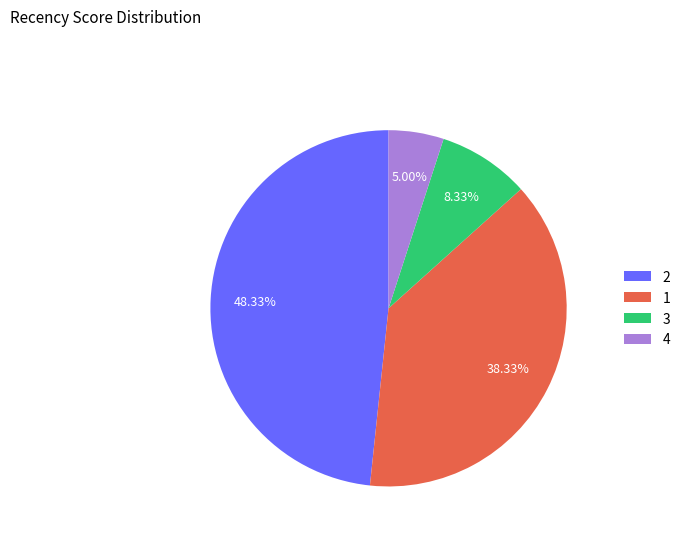

Rank the categories by value from highest to lowest.

2, 1, 3, 4